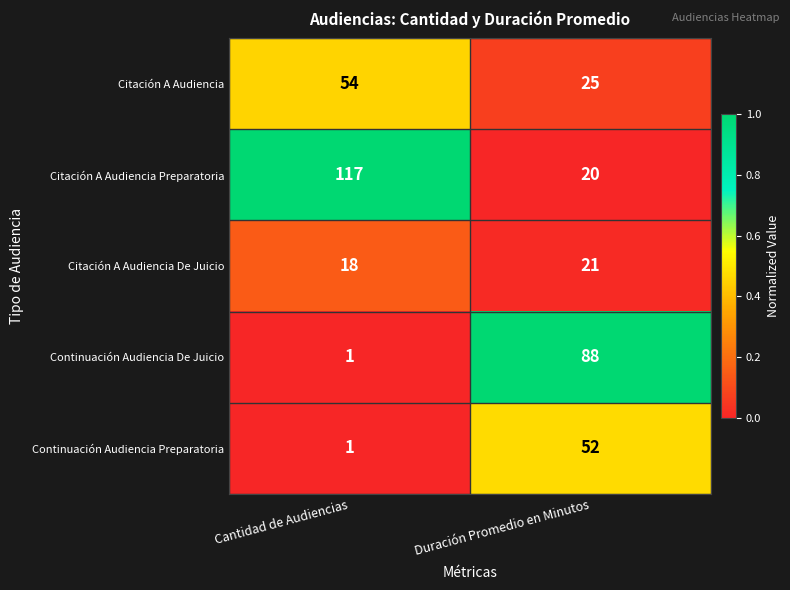

Reading left to right, list all the values displayed in this chart.

Citación A Audiencia: Cantidad de Audiencias=54	Duración Promedio en Minutos=25
Citación A Audiencia Preparatoria: Cantidad de Audiencias=117	Duración Promedio en Minutos=20
Citación A Audiencia De Juicio: Cantidad de Audiencias=18	Duración Promedio en Minutos=21
Continuación Audiencia De Juicio: Cantidad de Audiencias=1	Duración Promedio en Minutos=88
Continuación Audiencia Preparatoria: Cantidad de Audiencias=1	Duración Promedio en Minutos=52